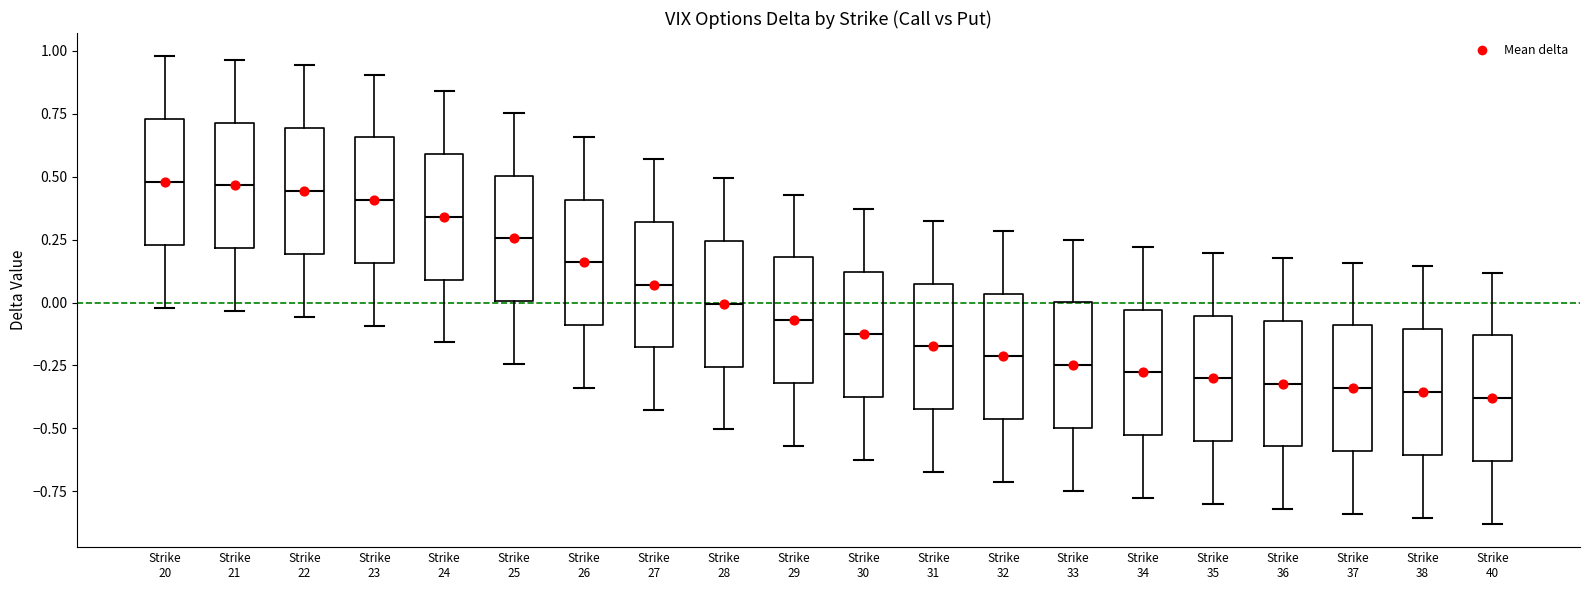

Reading left to right, read every box against the y-axis: the position of its median line, the range the box covers, and the ends of its whiskers. The values are not printed on the chart, so give them approximately, as read against the axis.

Strike 20: median 0.50, box 0.25 to 0.75, whiskers 0.00 to 1.00
Strike 21: median 0.45, box 0.20 to 0.70, whiskers -0.05 to 0.95
Strike 22: median 0.45, box 0.20 to 0.70, whiskers -0.05 to 0.95
Strike 23: median 0.40, box 0.15 to 0.65, whiskers -0.10 to 0.90
Strike 24: median 0.35, box 0.10 to 0.60, whiskers -0.15 to 0.85
Strike 25: median 0.25, box 0.00 to 0.50, whiskers -0.25 to 0.75
Strike 26: median 0.15, box -0.10 to 0.40, whiskers -0.35 to 0.65
Strike 27: median 0.05, box -0.20 to 0.30, whiskers -0.45 to 0.55
Strike 28: median 0.00, box -0.25 to 0.25, whiskers -0.50 to 0.50
Strike 29: median -0.05, box -0.30 to 0.20, whiskers -0.55 to 0.45
Strike 30: median -0.15, box -0.40 to 0.10, whiskers -0.65 to 0.35
Strike 31: median -0.15, box -0.40 to 0.10, whiskers -0.65 to 0.30
Strike 32: median -0.20, box -0.45 to 0.05, whiskers -0.70 to 0.30
Strike 33: median -0.25, box -0.50 to 0.00, whiskers -0.75 to 0.25
Strike 34: median -0.30, box -0.55 to -0.05, whiskers -0.80 to 0.20
Strike 35: median -0.30, box -0.55 to -0.05, whiskers -0.80 to 0.20
Strike 36: median -0.30, box -0.55 to -0.05, whiskers -0.80 to 0.20
Strike 37: median -0.35, box -0.60 to -0.10, whiskers -0.85 to 0.15
Strike 38: median -0.35, box -0.60 to -0.10, whiskers -0.85 to 0.15
Strike 40: median -0.40, box -0.65 to -0.15, whiskers -0.90 to 0.10